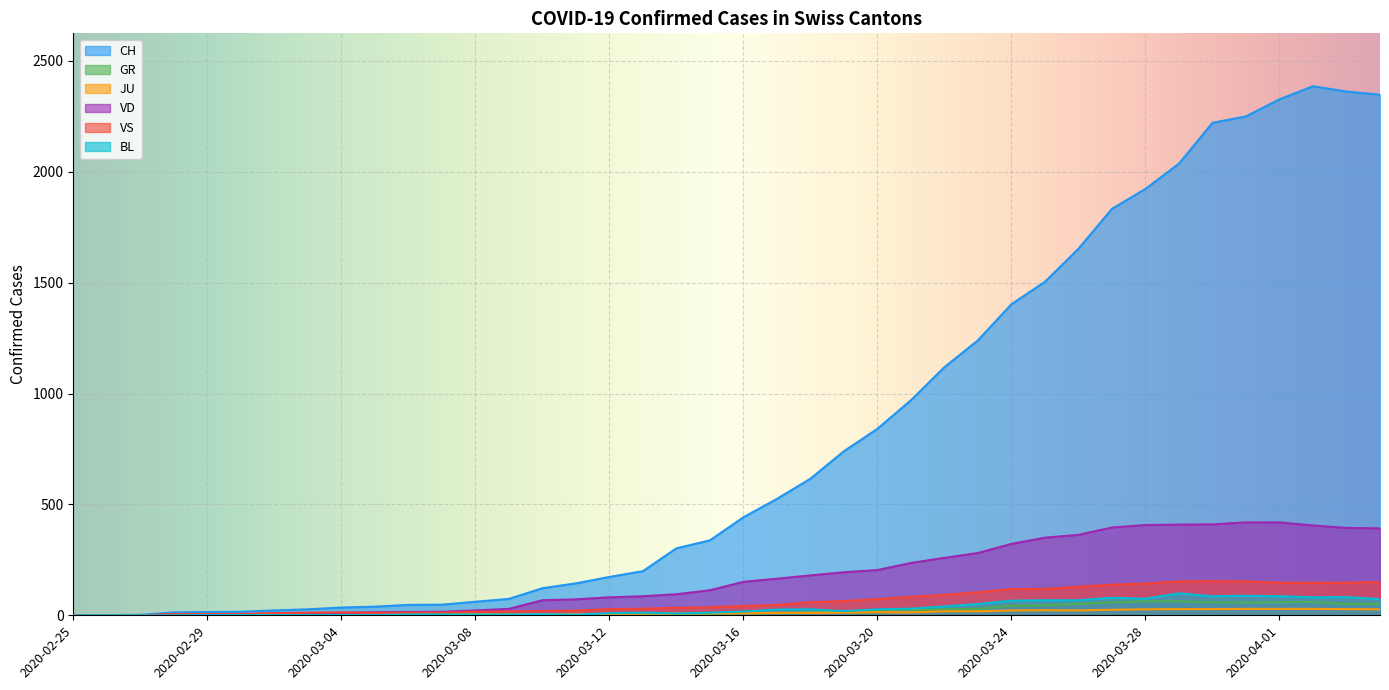

Reading left to right, what are all the values shown in this chart?

CH: 0	1	2	13	15	16	22	27	35	39	47	48	61	74	122	144	173	199	302	338	442	525	616	740	841	970	1119	1240	1403	1504	1653	1833	1923	2037	2221	2250	2327	2386	2362	2348
GR: 0	0	0	0	0	0	0	0	0	0	0	0	0	0	0	0	0	0	6	0	9	9	13	18	24	24	27	29	43	45	52	58	63	63	58	58	59	60	51	52
JU: 0	0	1	1	1	1	1	1	1	2	5	5	5	5	5	6	6	8	8	9	9	11	11	12	14	13	18	18	22	23	22	25	27	28	28	29	29	29	28	27
VD: 0	0	0	4	4	4	6	8	11	14	15	16	22	29	68	72	81	86	95	113	151	165	180	194	204	236	259	281	322	350	363	396	407	409	410	419	419	405	394	392
VS: 0	0	0	6	6	6	10	12	13	11	12	12	16	17	20	21	28	30	34	36	42	47	59	64	73	83	92	104	118	119	129	138	143	153	154	153	147	147	147	150
BL: 0	0	0	0	1	1	1	1	1	1	4	4	4	4	5	3	9	12	8	12	17	26	27	19	27	30	40	51	66	68	68	79	75	99	86	88	86	81	82	73